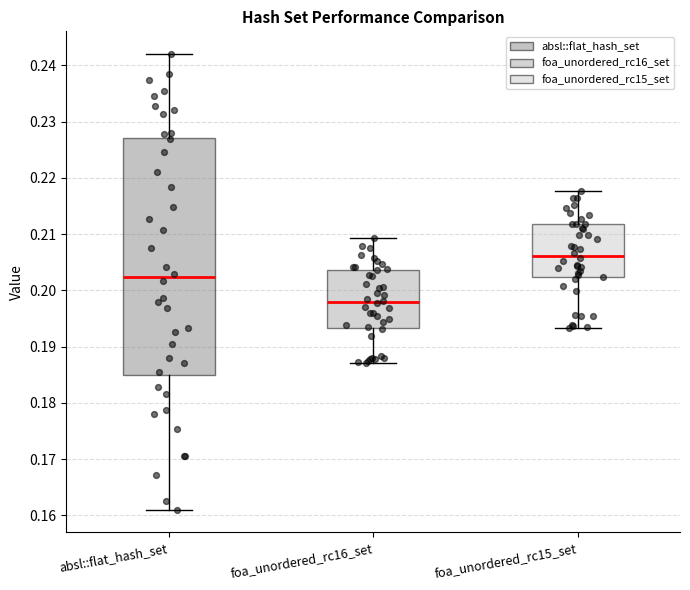

Where is the upper edge of the box for foa_unordered_rc16_set on the y-axis? The values are not printed on the chart, so give them approximately, as read against the axis.

0.204